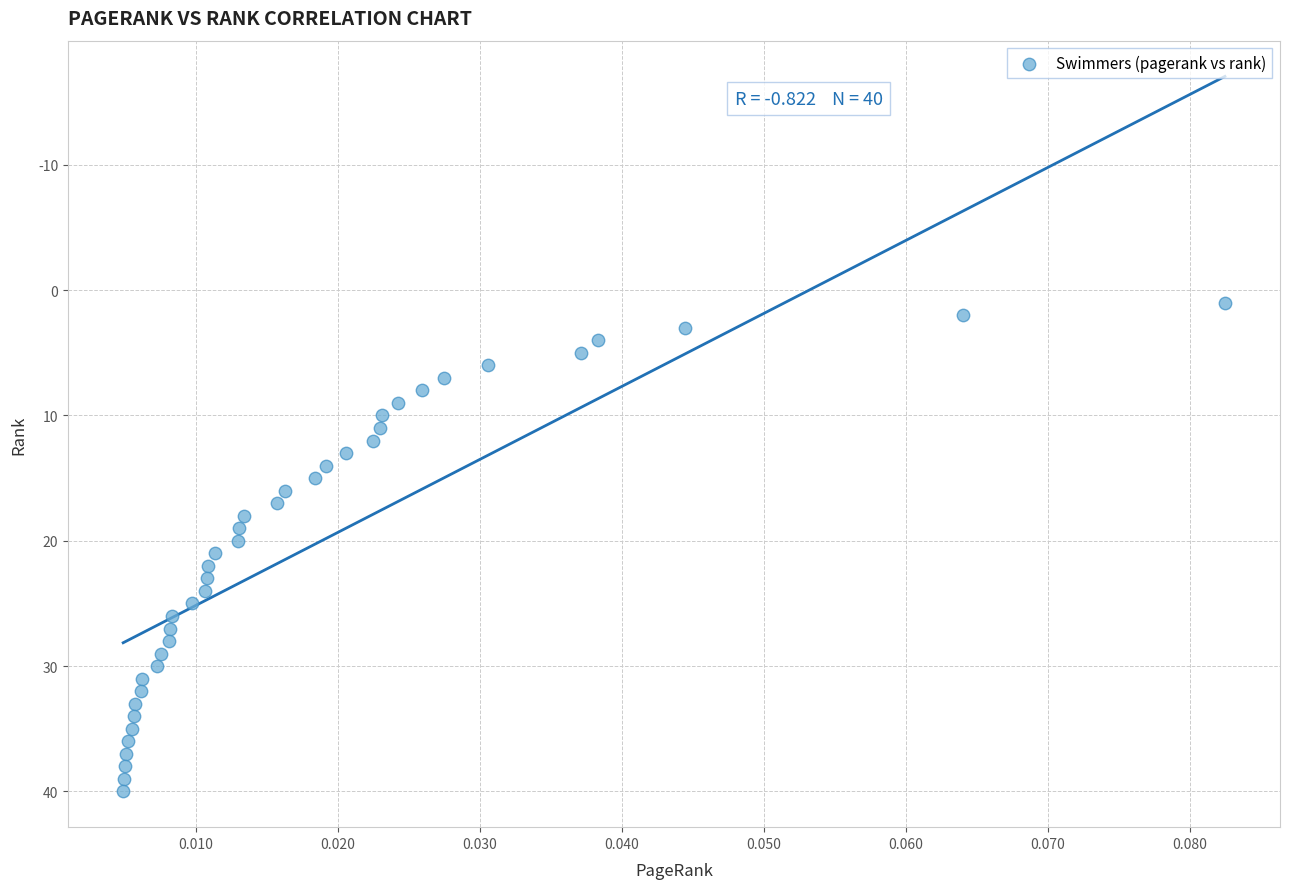

What is the range of Y values (max minus min)?

39